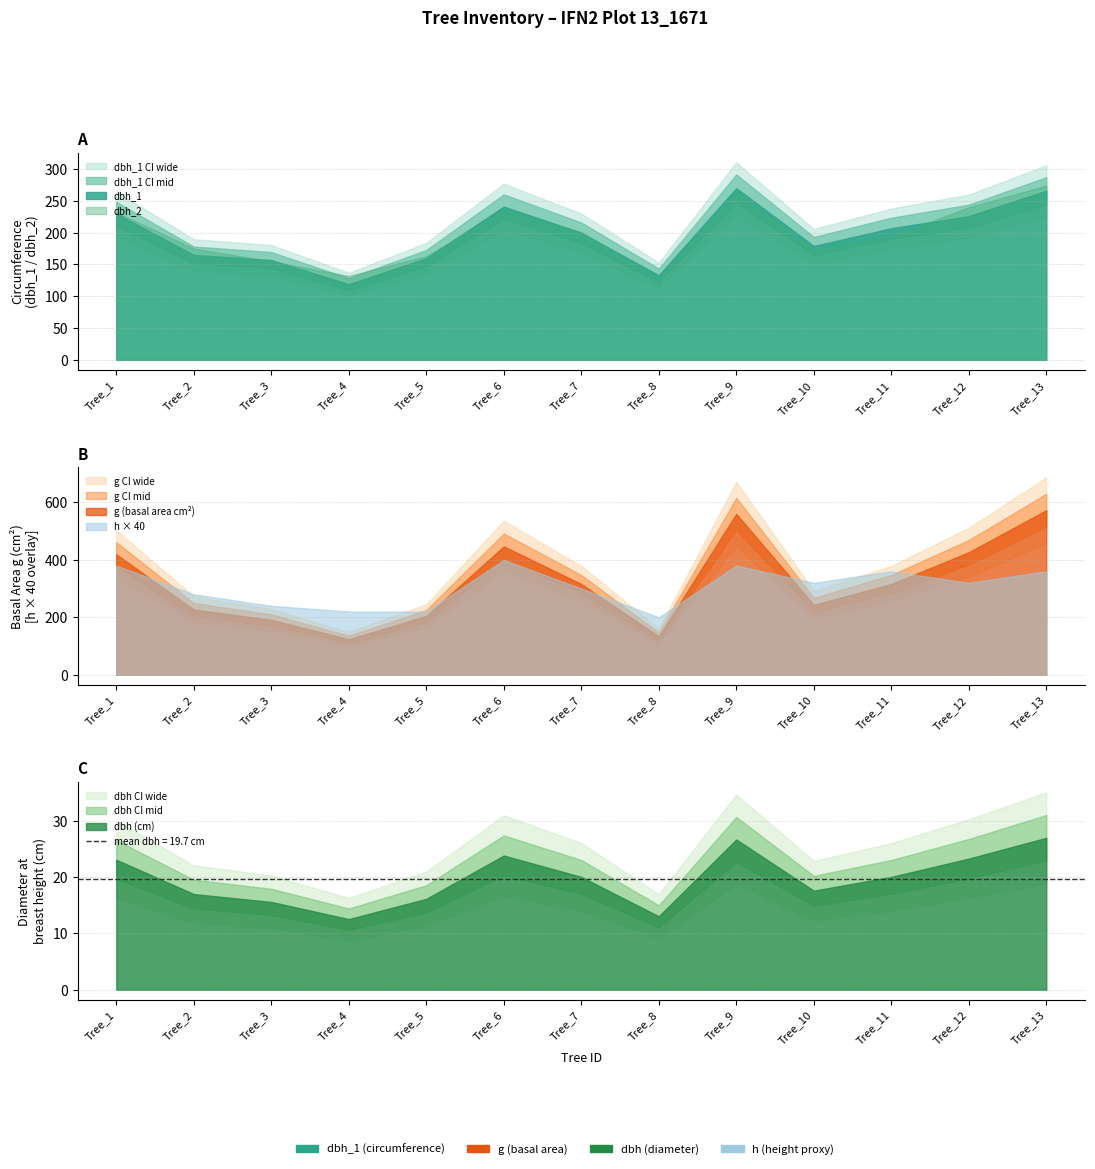

List the labels in order of dbh value, largest first.

Tree_13, Tree_9, Tree_6, Tree_12, Tree_1, Tree_7, Tree_11, Tree_10, Tree_2, Tree_5, Tree_3, Tree_8, Tree_4